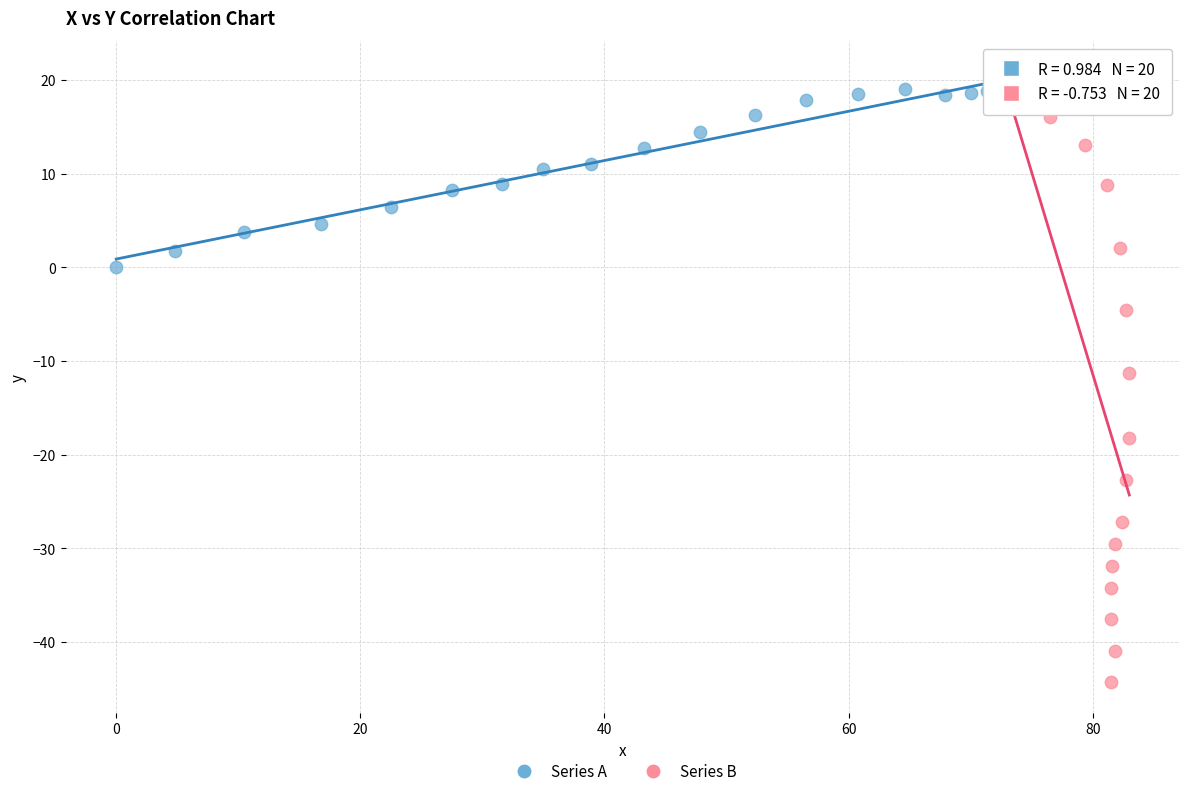

Which series has the widest spread of Y values?

Series B